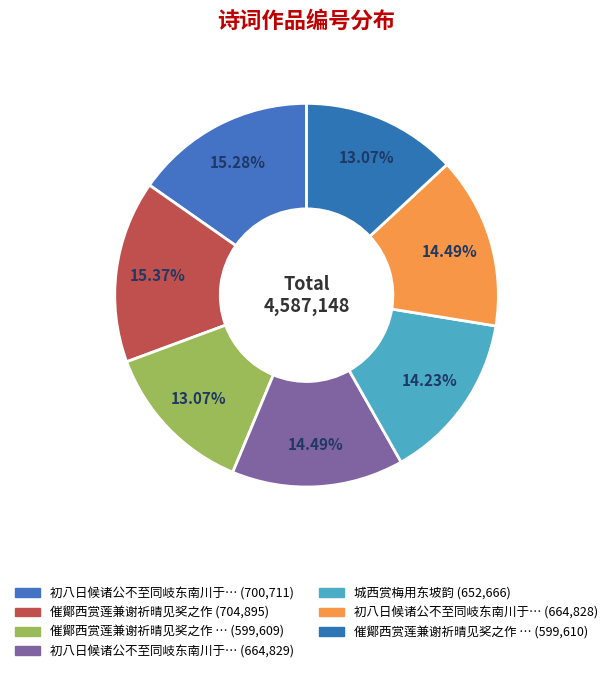

How many segments does this pie chart have?

7